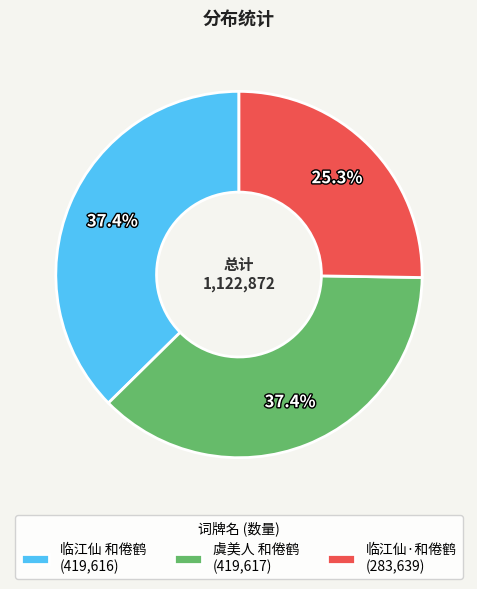

To the nearest percent, what is the difference between the largest and smallest slice percentages?

12%